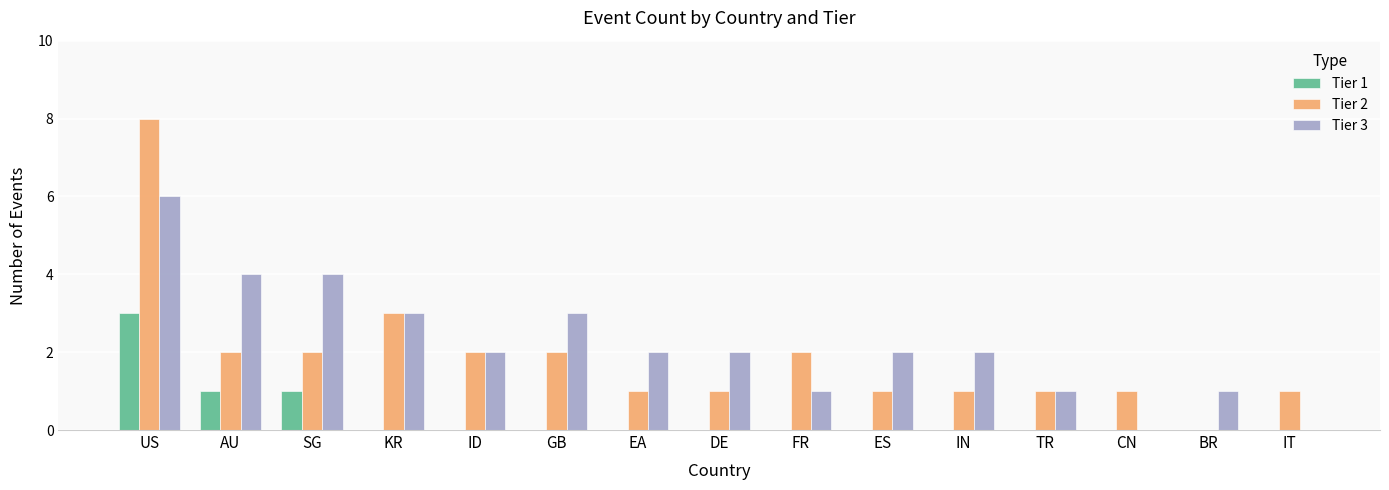

How many distinct data groups are displayed?

3